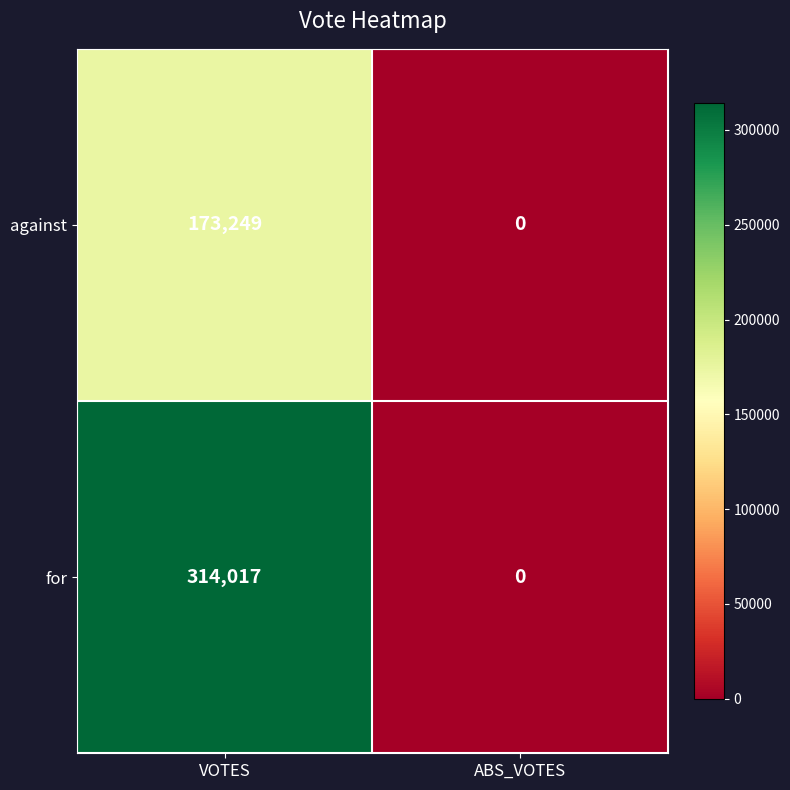

Reading left to right, what are all the values shown in this chart?

against: 173249	0
for: 314017	0